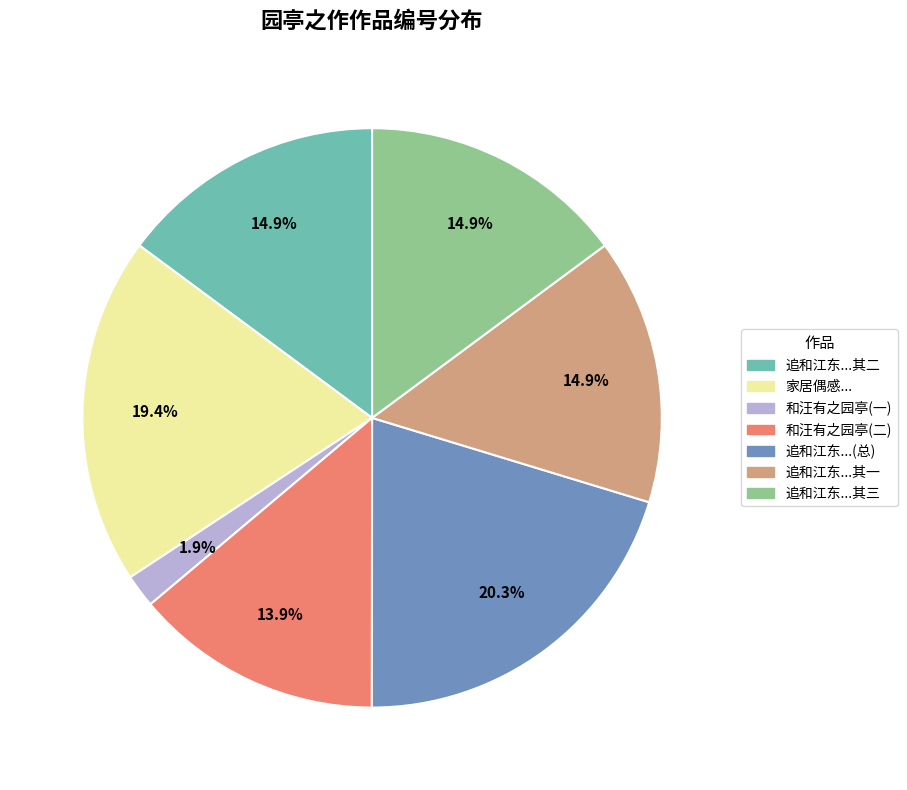

Between 和汪有之园亭(二) and 追和江东...(总), which is larger?

追和江东...(总)